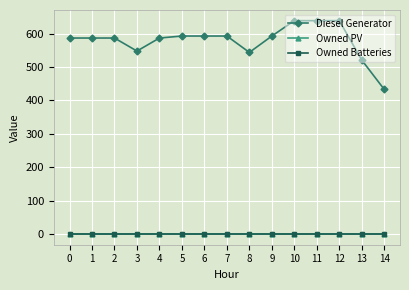

Is this an area chart (filled region under the line)?

No